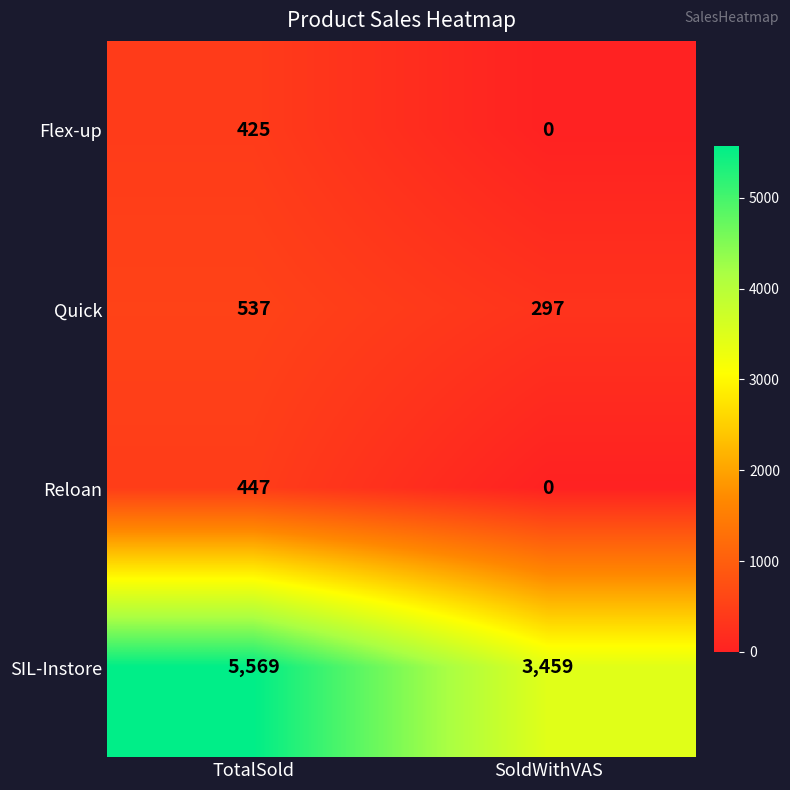

What is the sum of the SIL-Instore values at TotalSold and SoldWithVAS?

9028